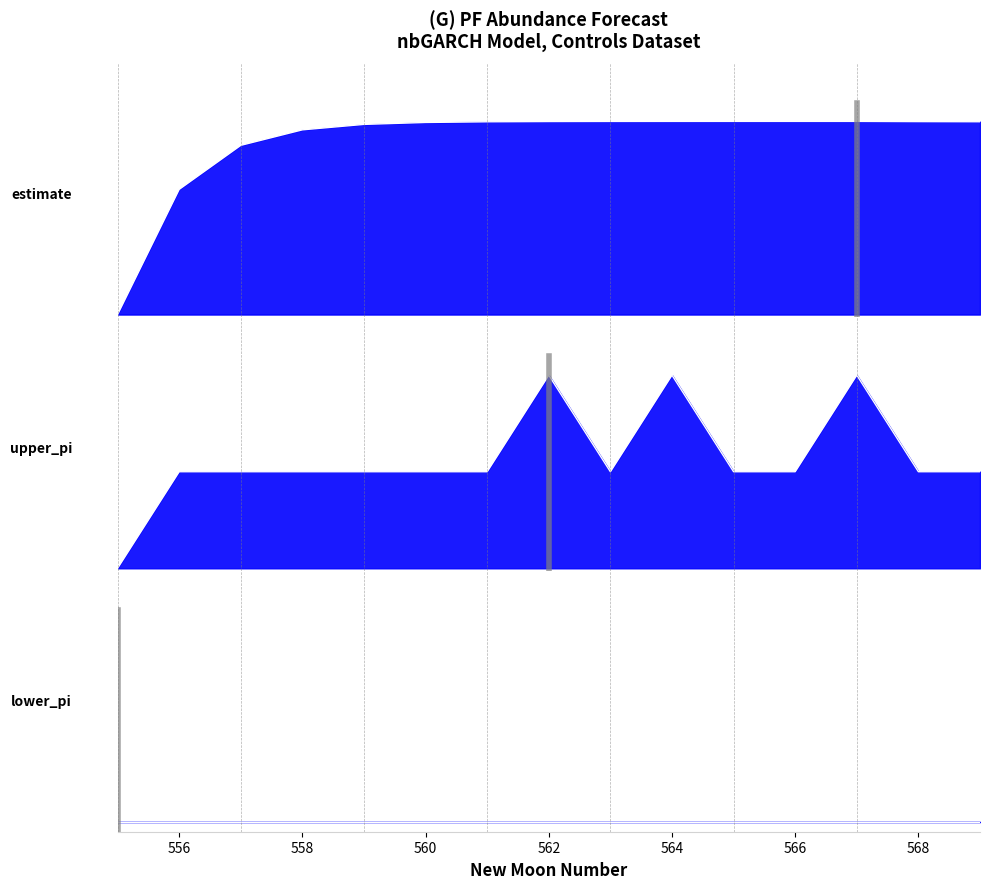

True or false: estimate has a value of 1.7 at 558.

False